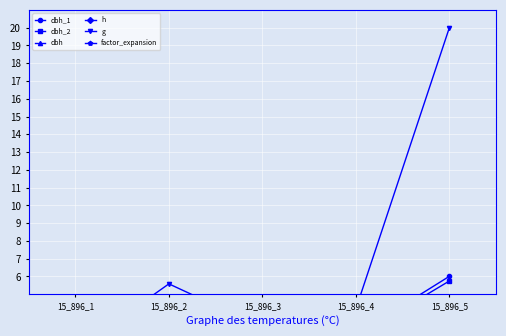

What is the spread (max minus min) of values at 15_896_4?

4.1